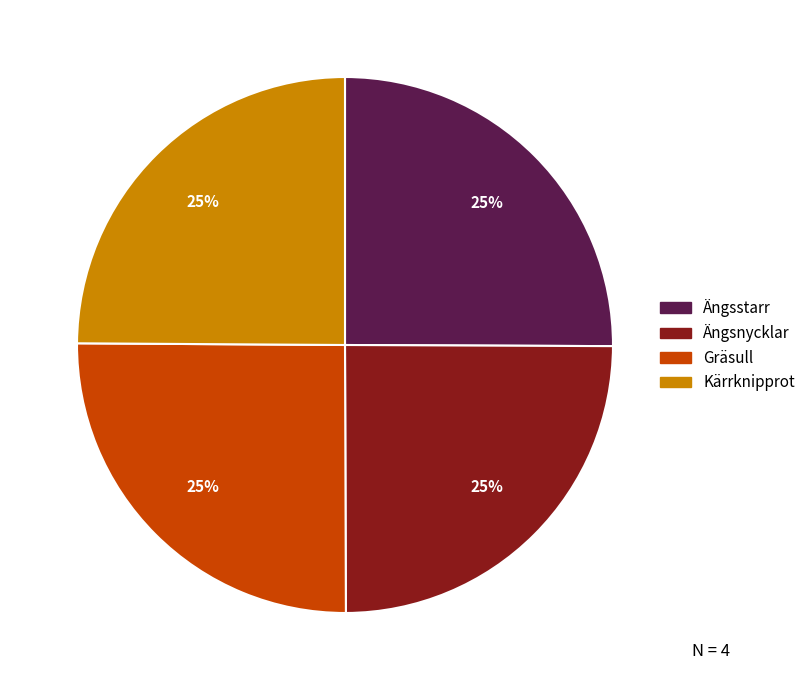

Approximately how many times larger is the value at Ängsnycklar compared to Kärrknipprot?

1.0